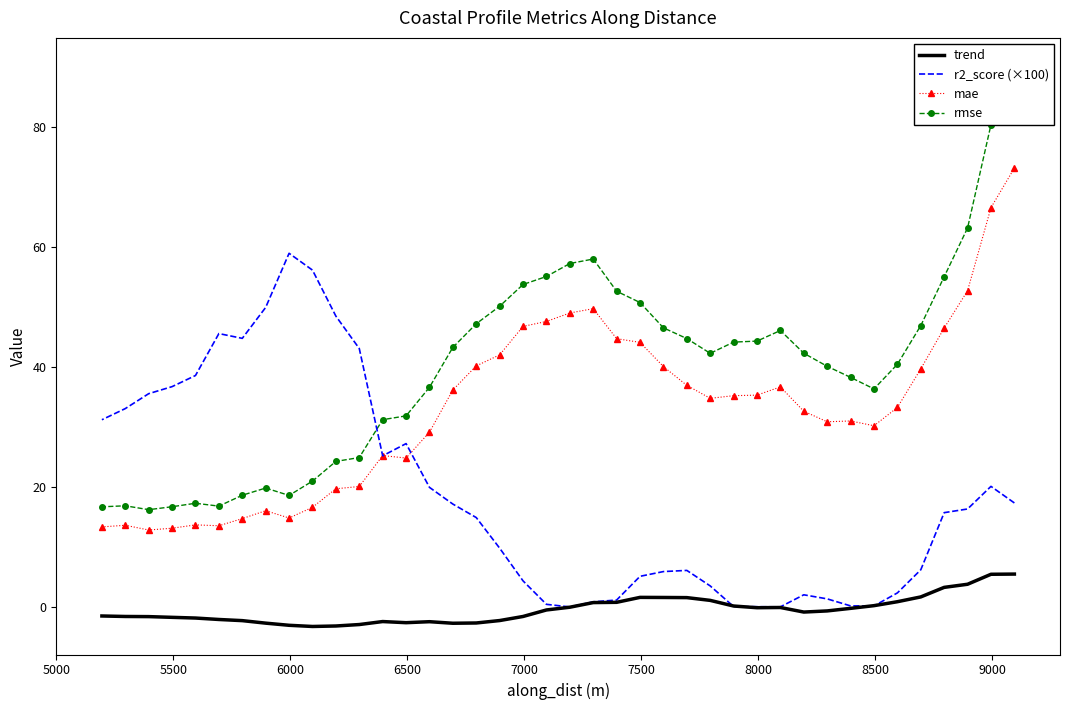

How many lines are shown in the chart?

4